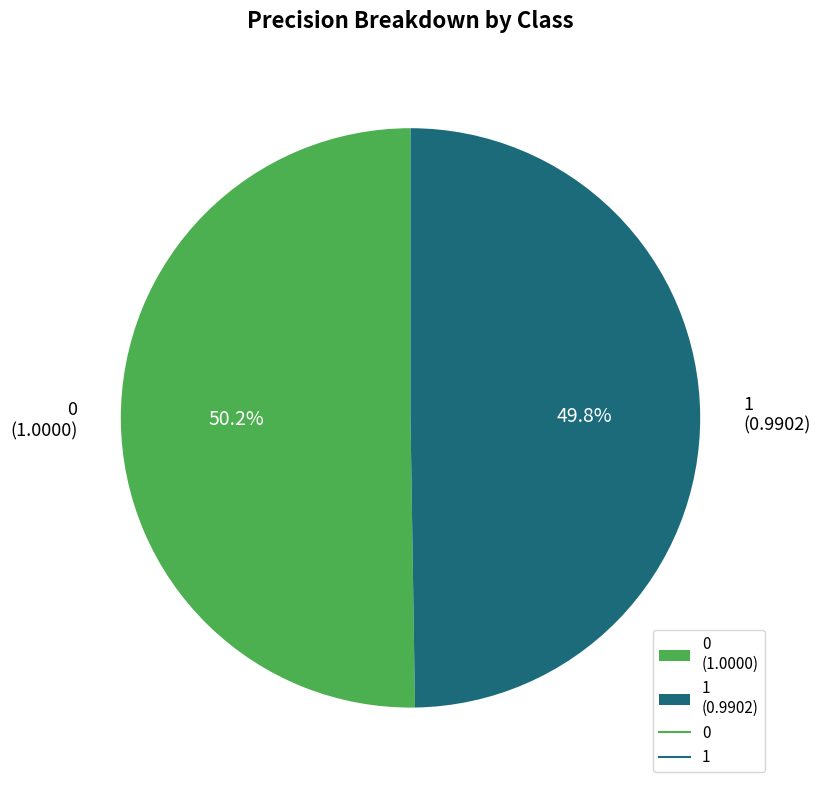

Is there a majority slice in this chart?

Yes